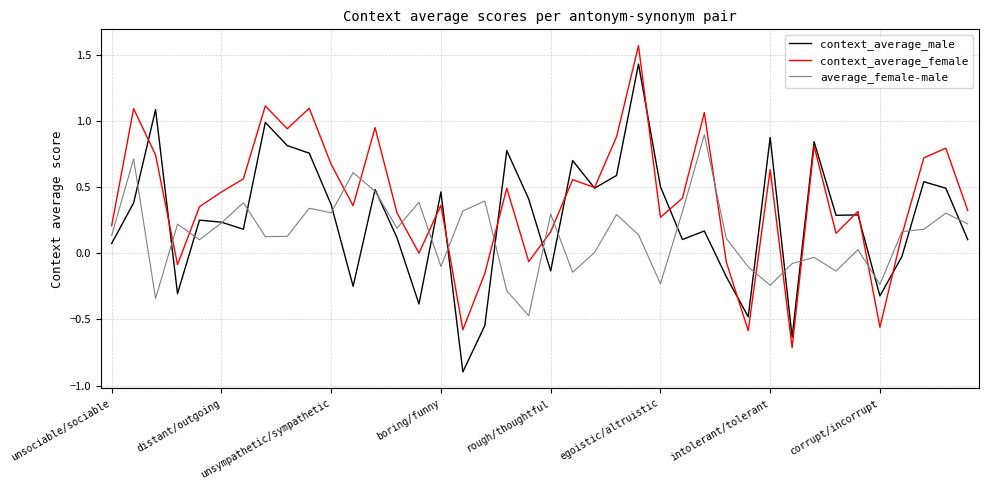

Rank the series by their maximum value, from highest to lowest.

context_average_female, context_average_male, average_female-male